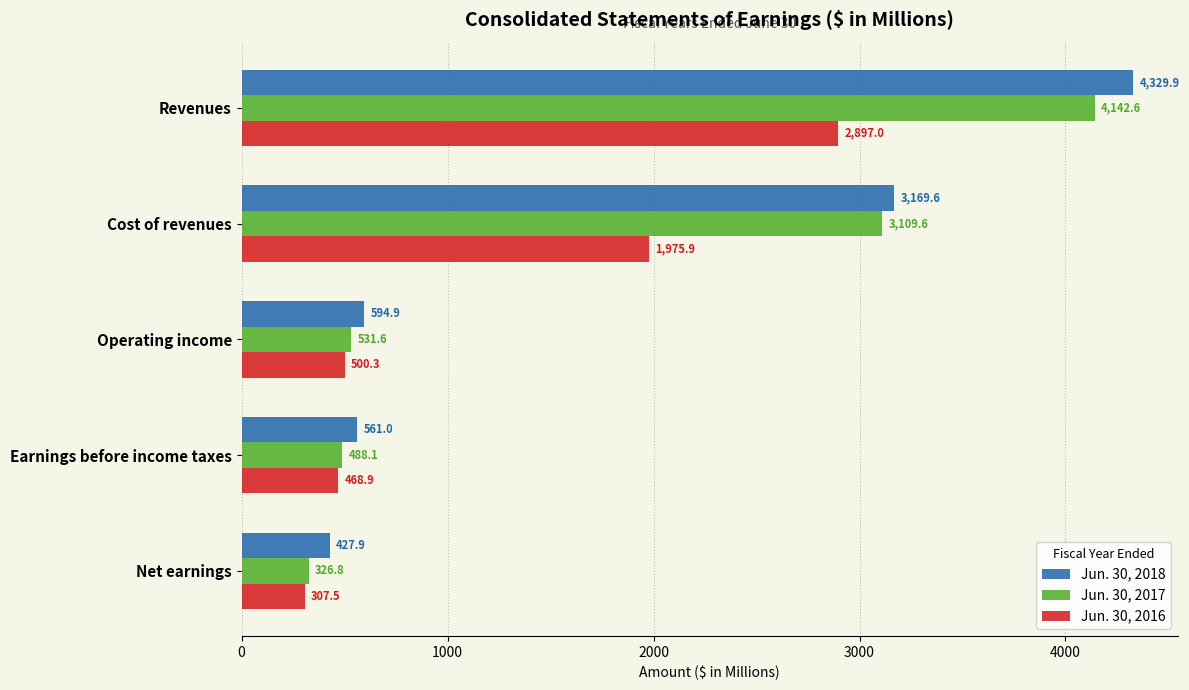

What is the sum of all Jun. 30, 2017 values?

8598.7